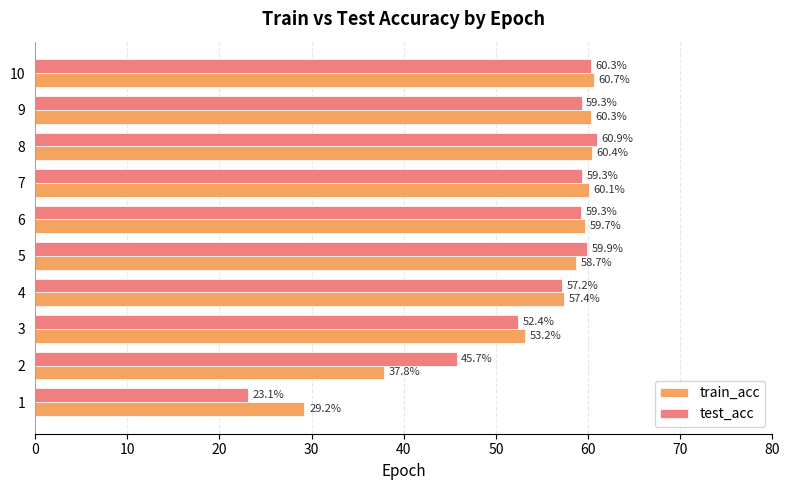

What are all the series names shown in the legend?

train_acc, test_acc